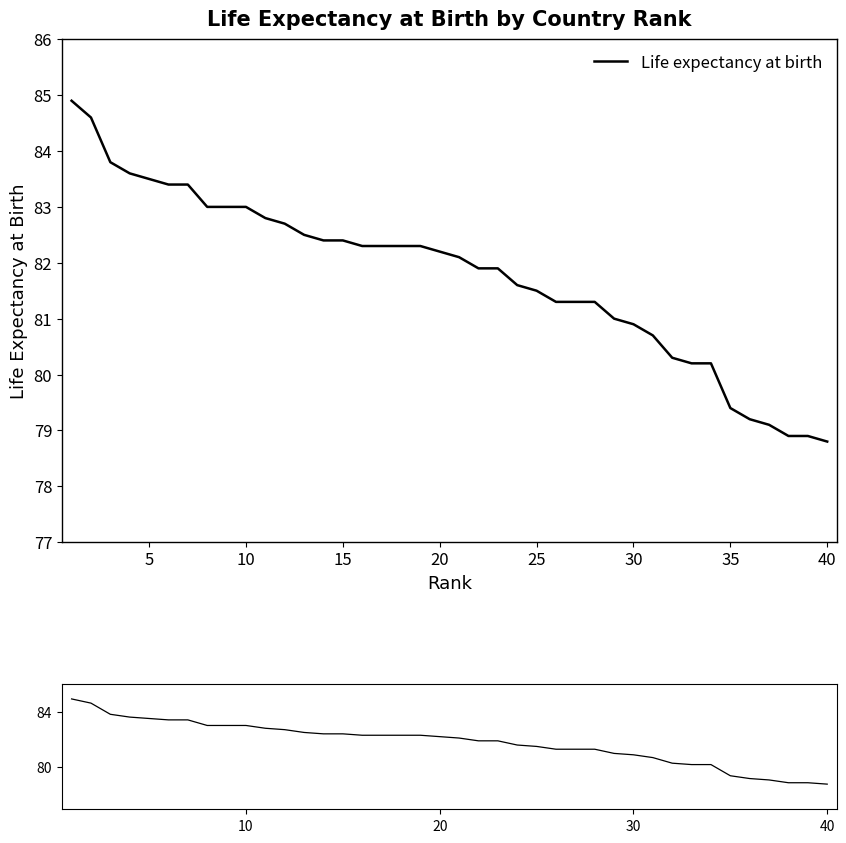

True or false: there are more than 1 points higher than both neighbors.

False